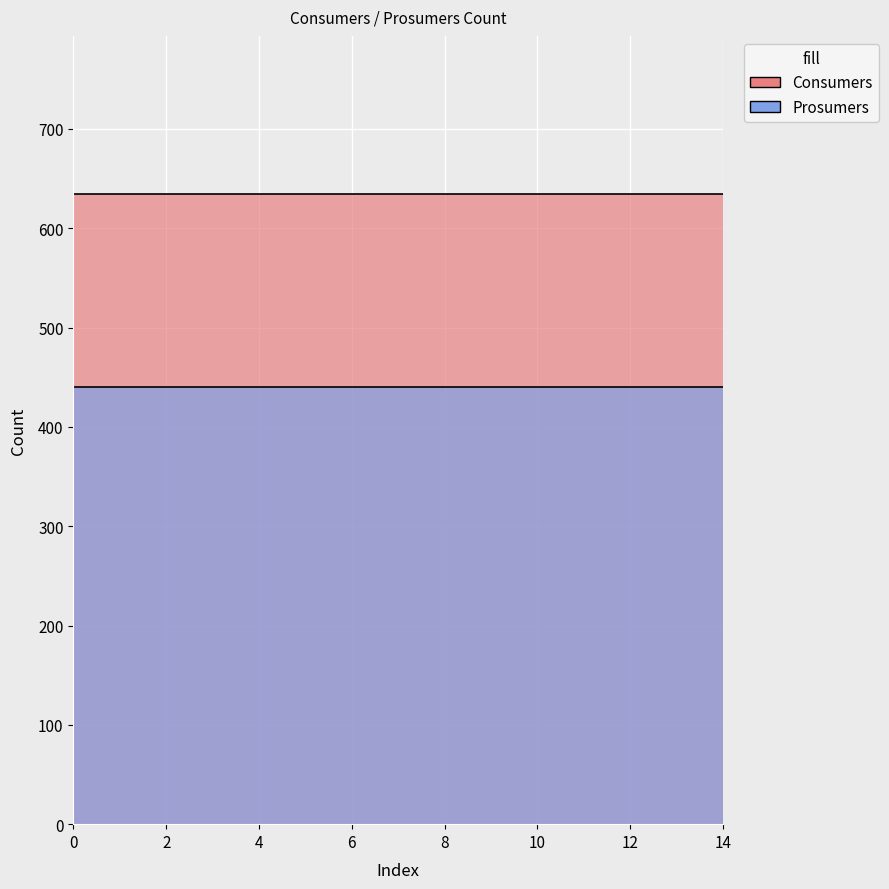

Which series has the widest spread of values?

Consumers